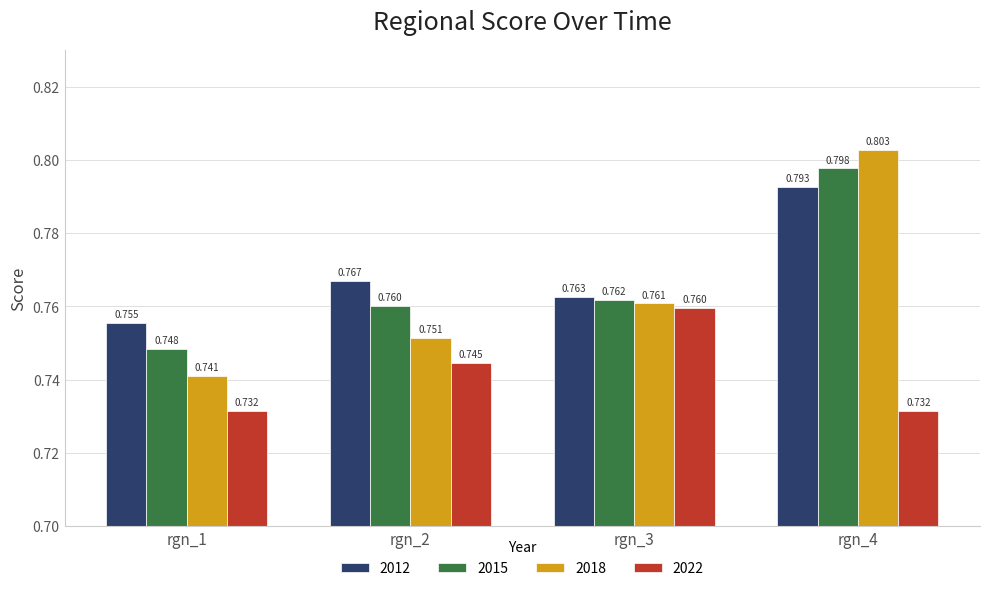

Is the value of 2012 at rgn_1 greater than the value of 2022 at rgn_2?

Yes